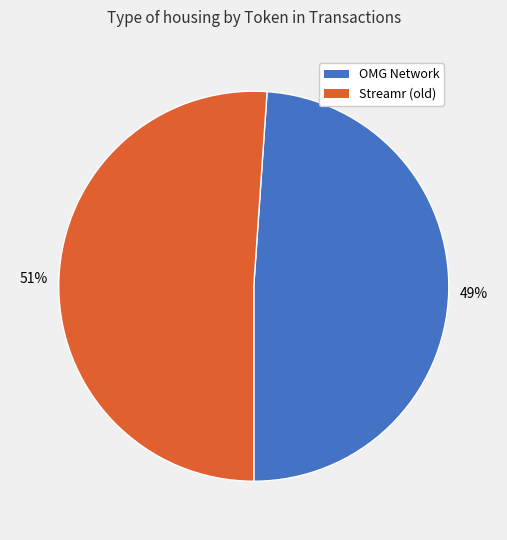

What is the majority slice?

Streamr (old)